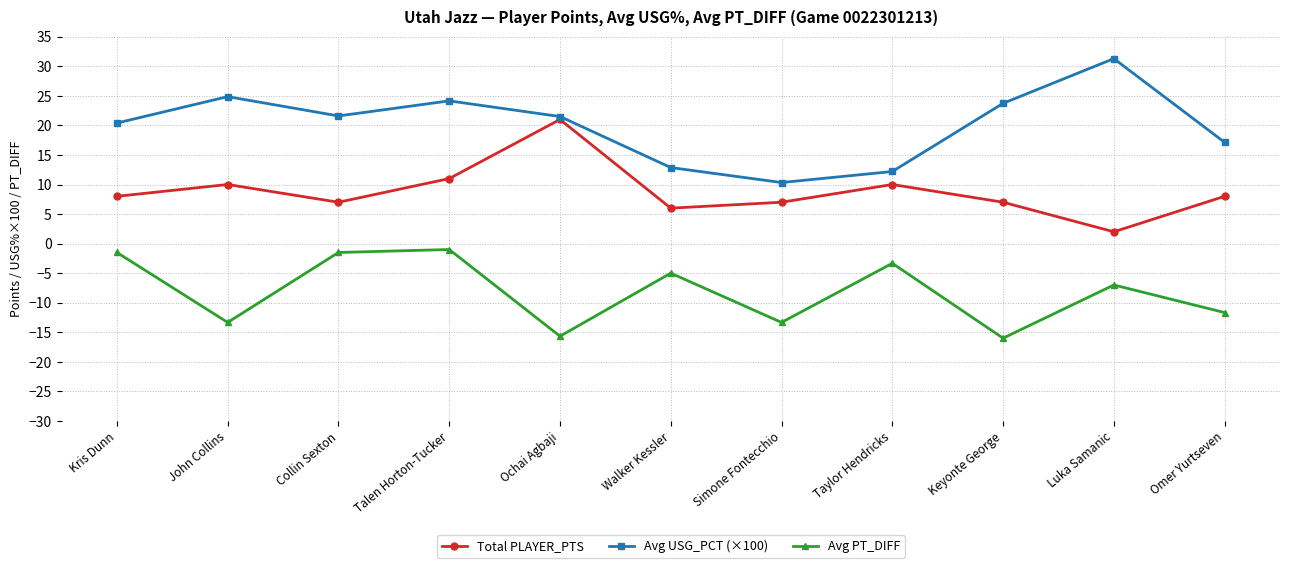

Which series has the largest total across all categories?

Avg USG_PCT (×100)